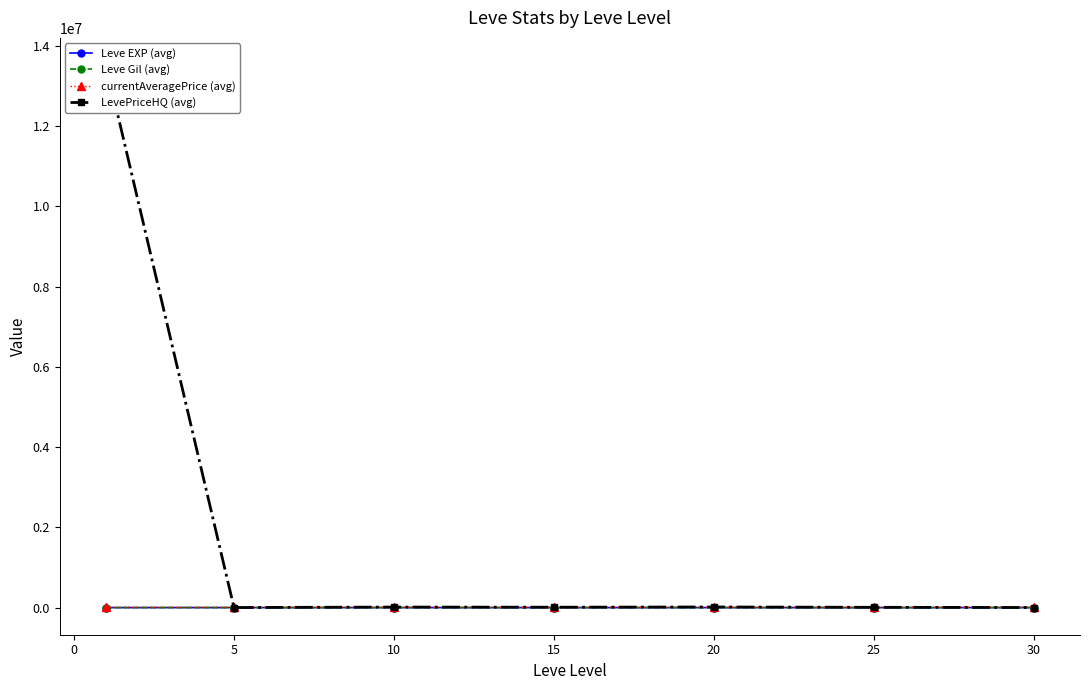

What are all the series names shown in the legend?

Leve EXP (avg), Leve Gil (avg), currentAveragePrice (avg), LevePriceHQ (avg)